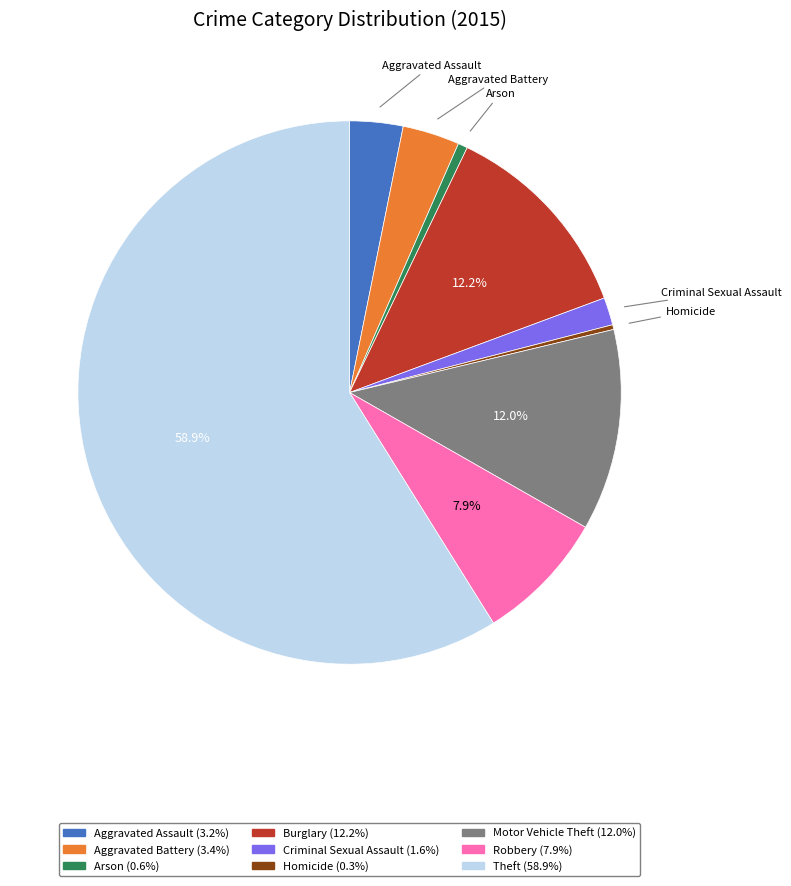

Is there any slice that represents more than half of the pie?

Yes